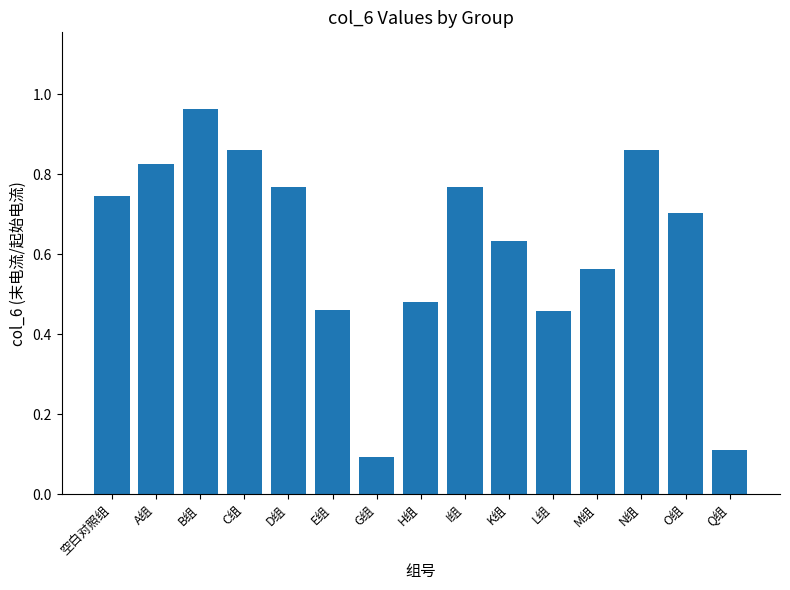

Between L组 and Q组, which is larger?

L组